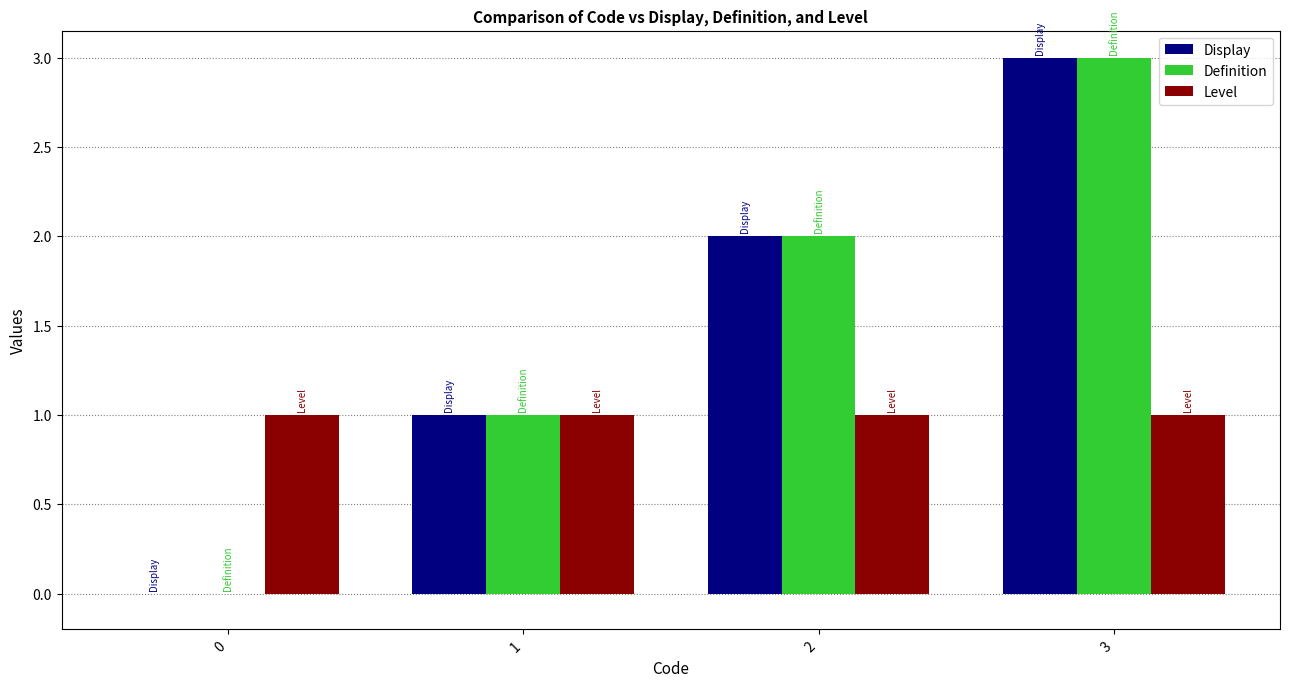

What is the sum of all Display values?

6